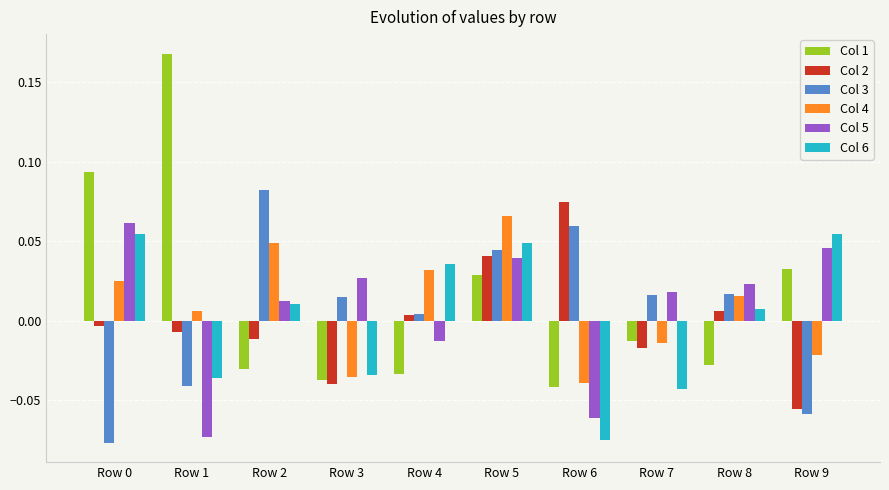

The Col 5 series shows -0.0 at Row 6. True or false?

False